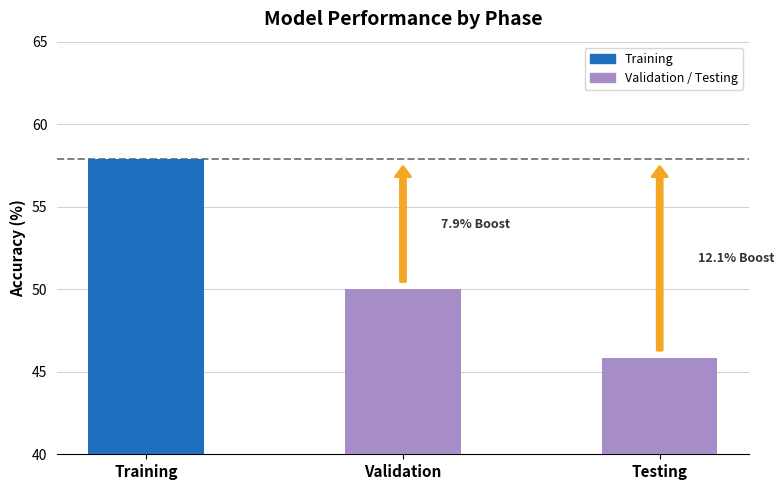

Reading right to left, what are all the values shown in this chart?

45.8	50.0	57.9